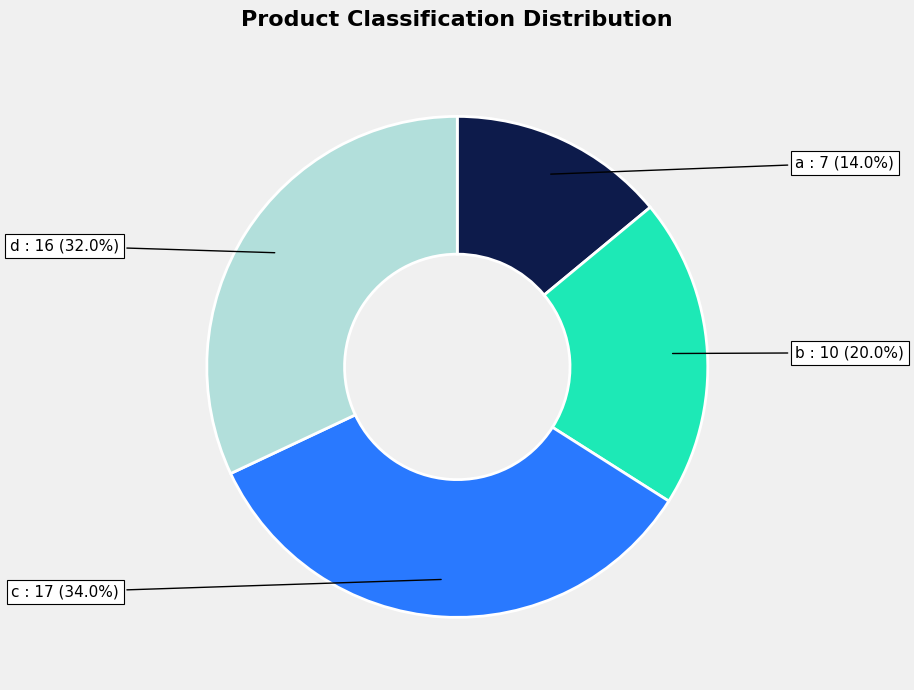

Is there a majority slice in this chart?

No